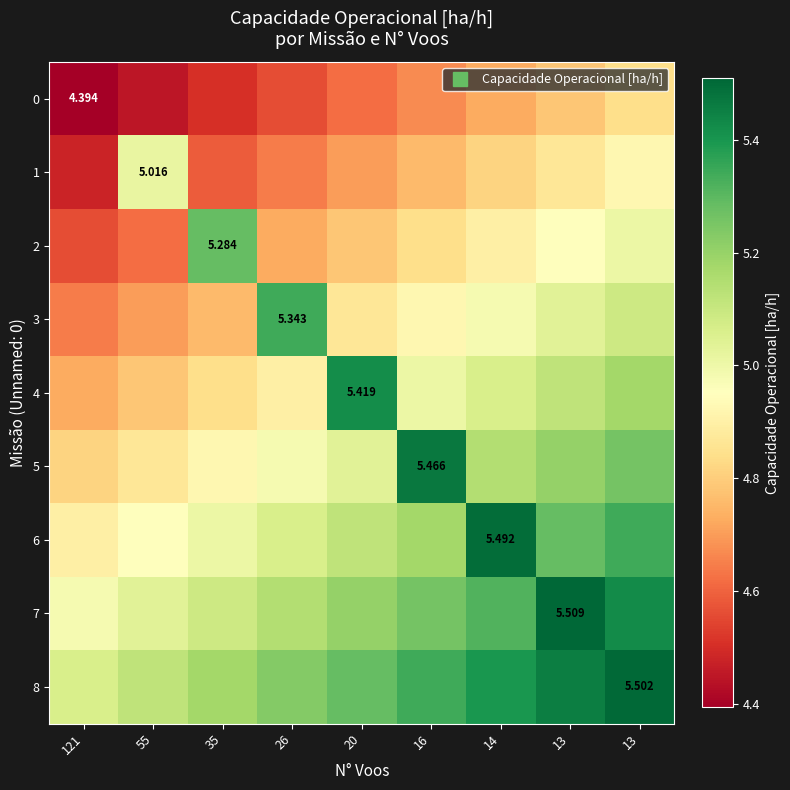

What is the sum of all 0 values?

41.6